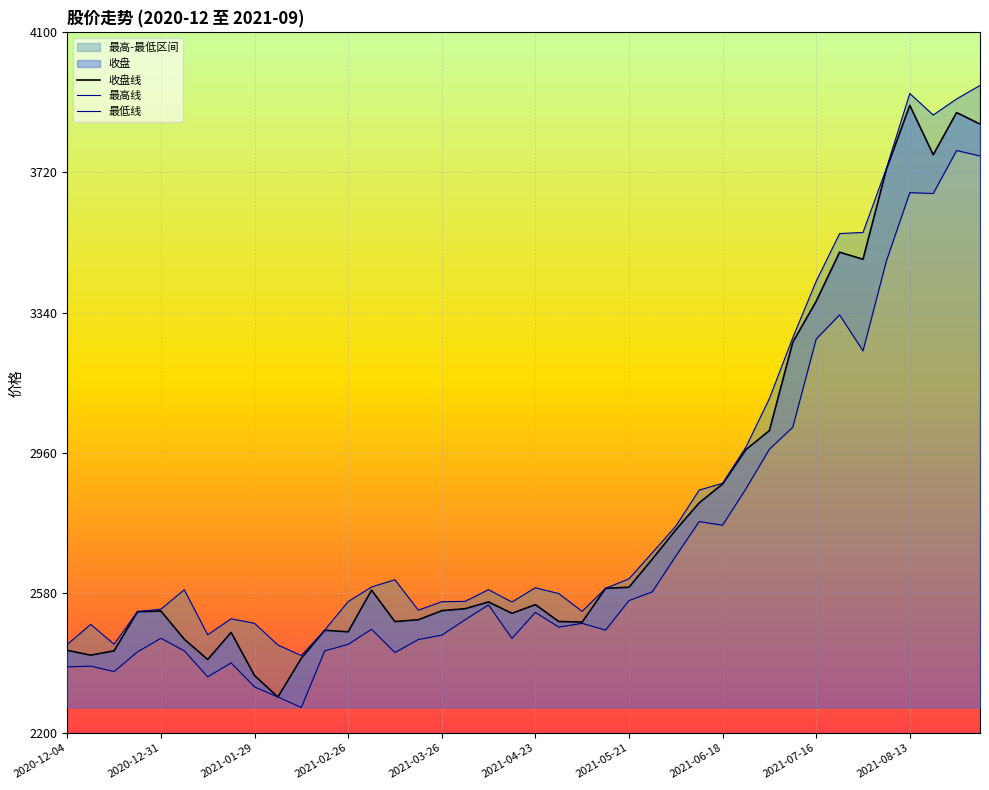

Which series has the widest spread of values?

收盘